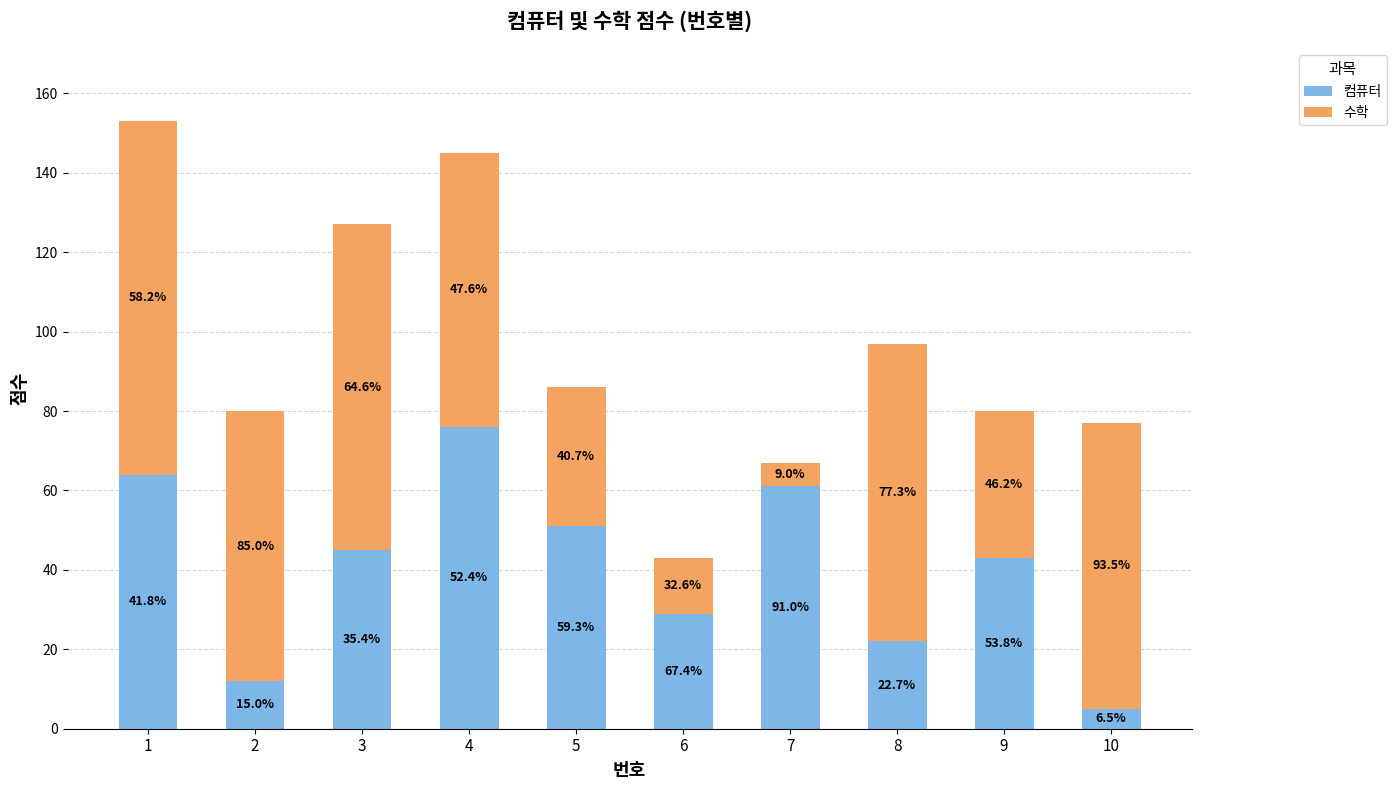

Which series changed the most between 4 and 6?

수학